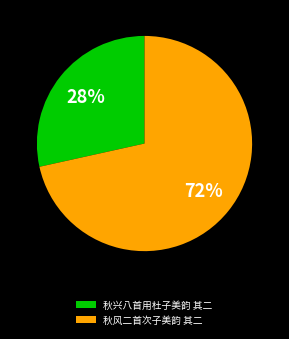

The 秋兴八首用杜子美韵 其二 slice represents 17% of the pie. True or false?

False